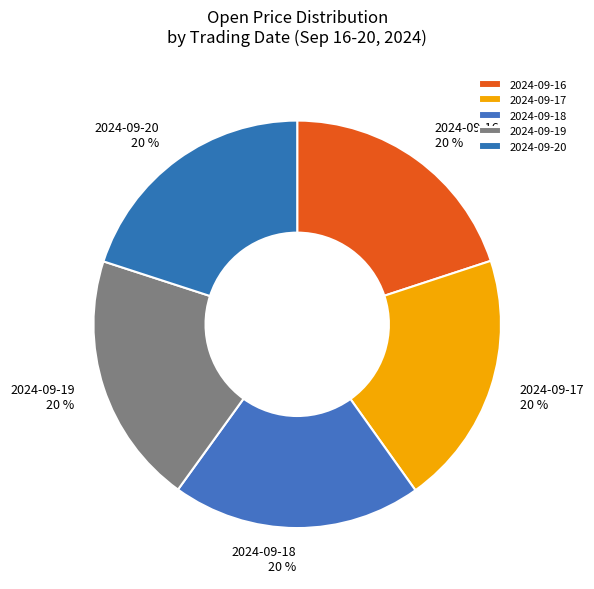

What percentage is the 2024-09-17 slice, to the nearest percent?

20%